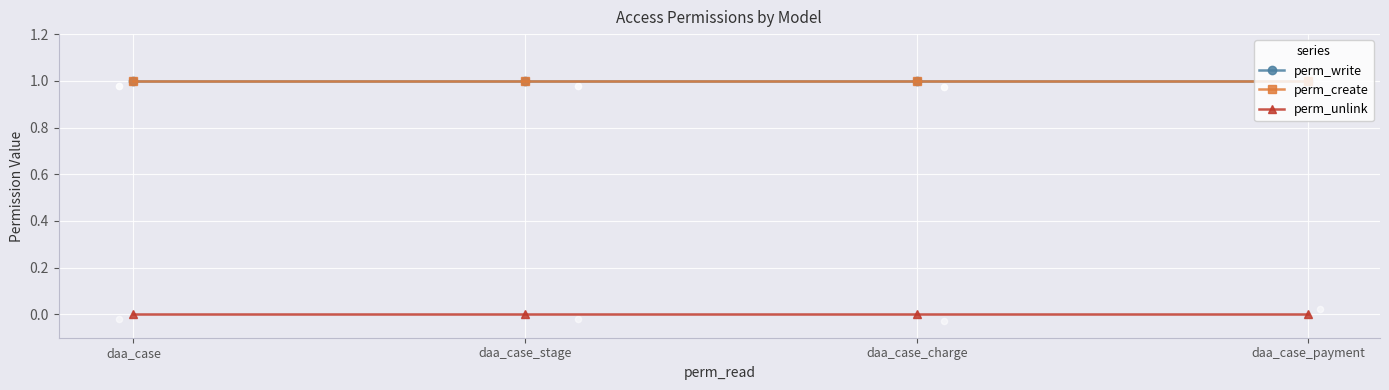

Which series has the largest total across all categories?

perm_write